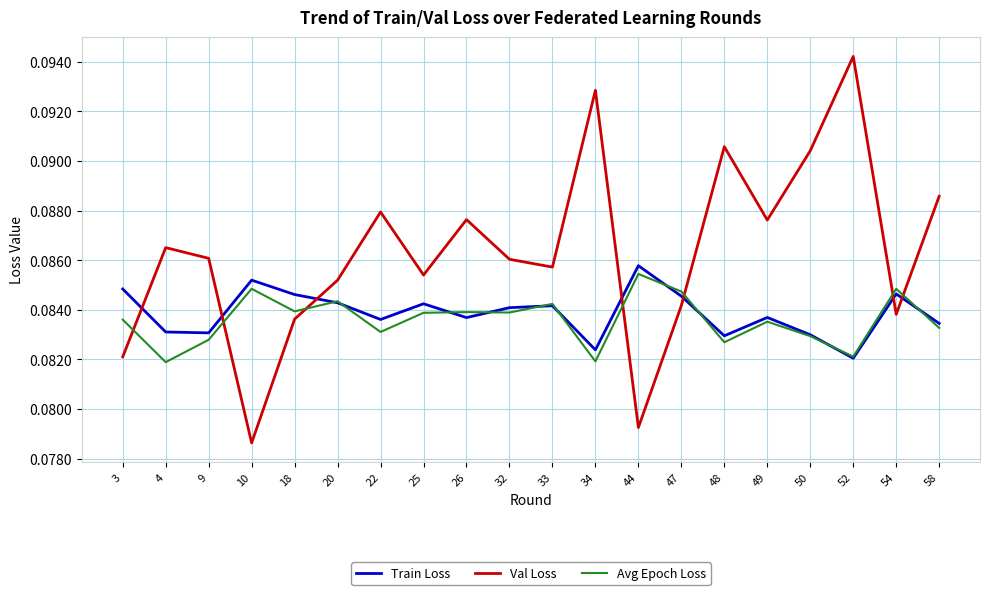

How many intersections are there between Val Loss and Train Loss?

7